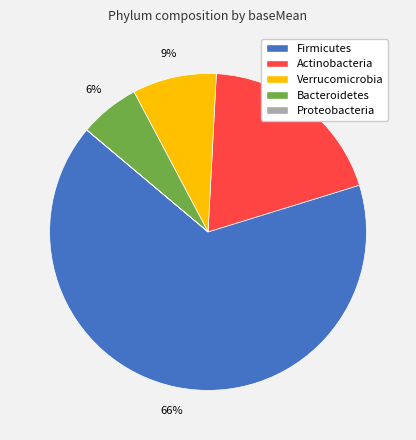

Which category has the biggest portion of the pie?

Firmicutes